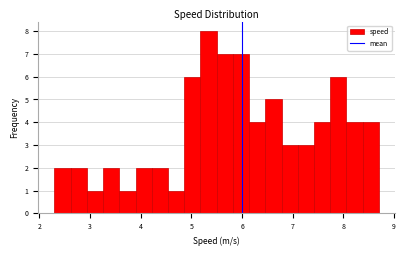

Around what value on the x-axis is the tallest bar? Give the approximate position of its centre, as read against the axis.

5.3